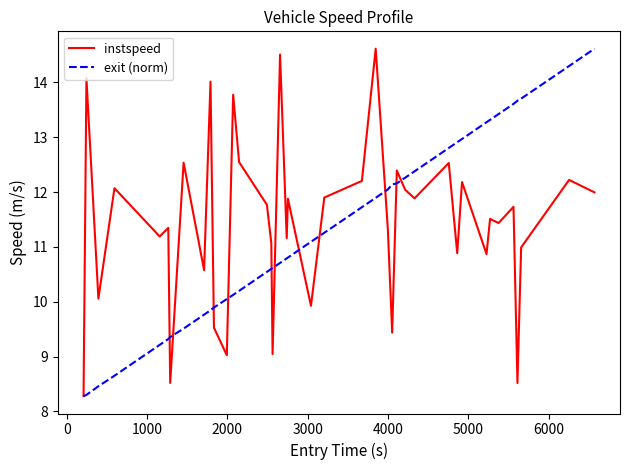

What is the lowest value of the instspeed series?

8.3